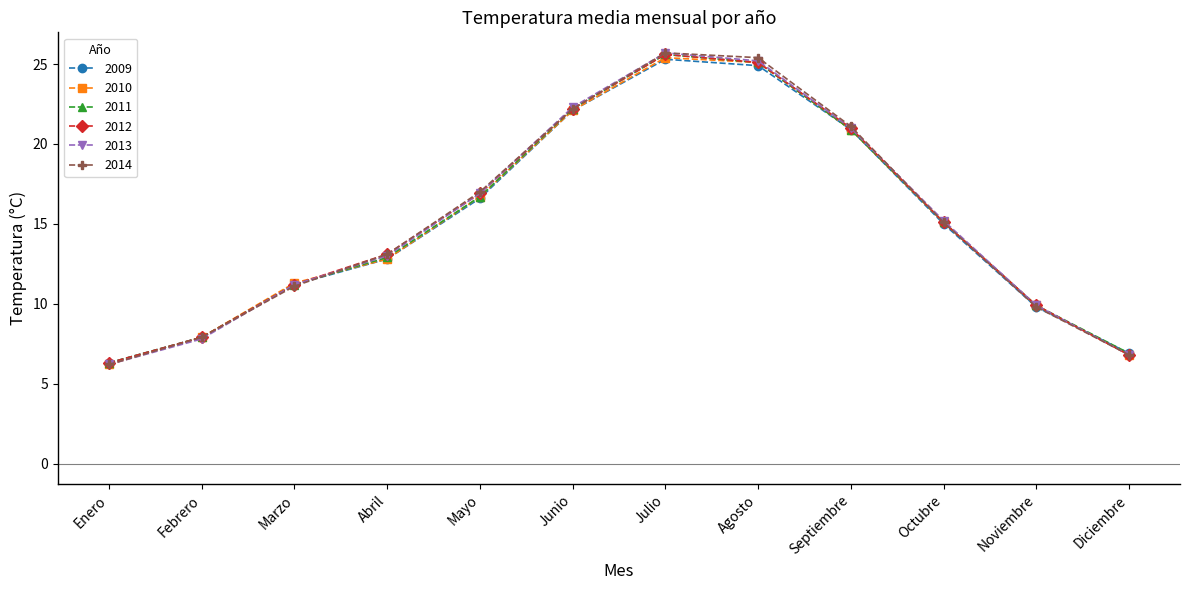

What is the value of the 2010 point at the 12th from the left?

6.8